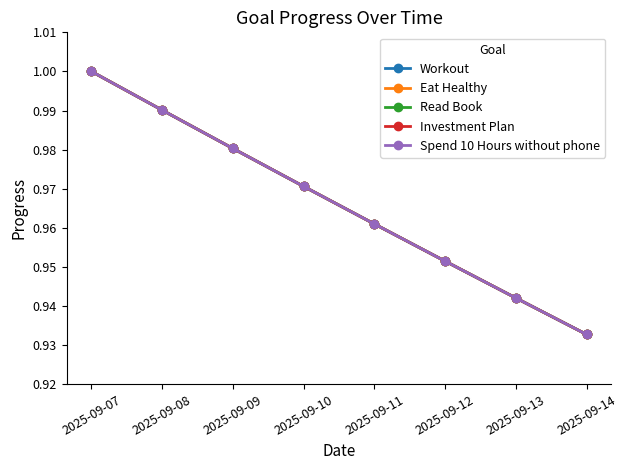

Which series has the widest spread of values?

Workout